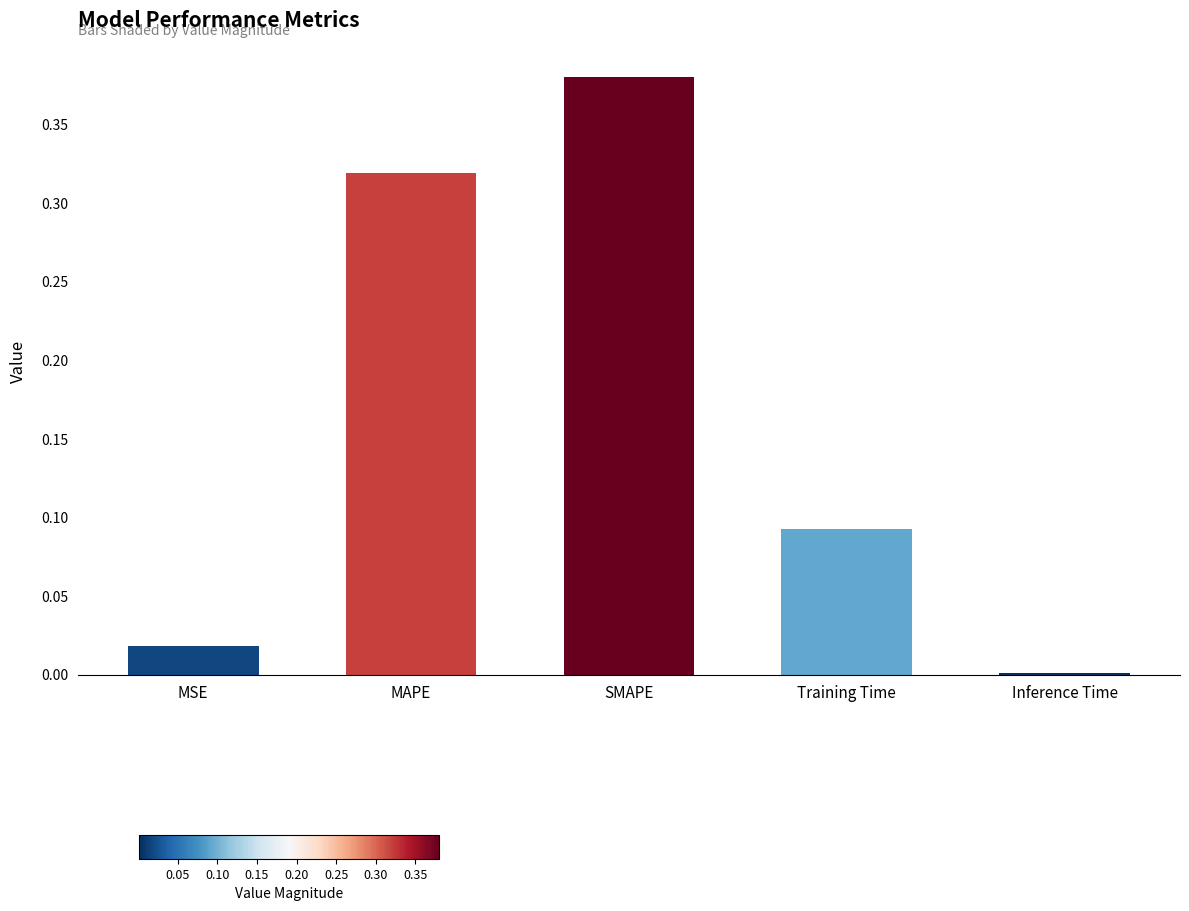

What is the sum of all values?

0.8